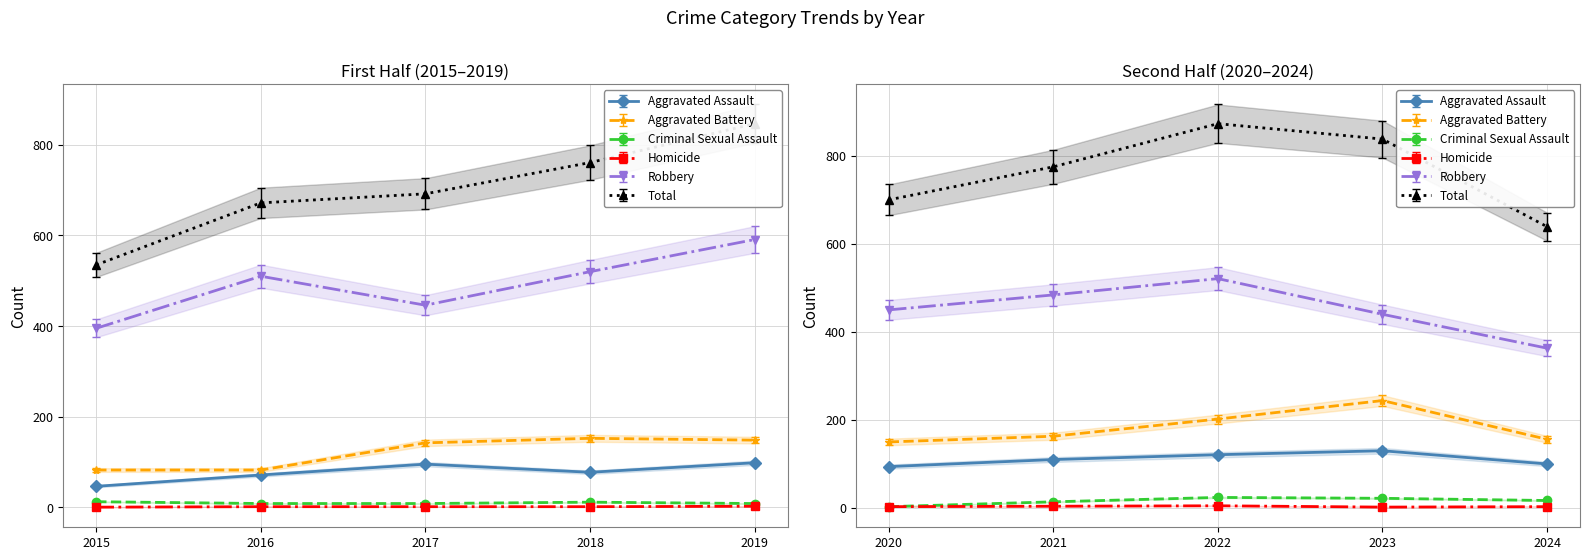

What is the spread (max minus min) of values at 2015?

535